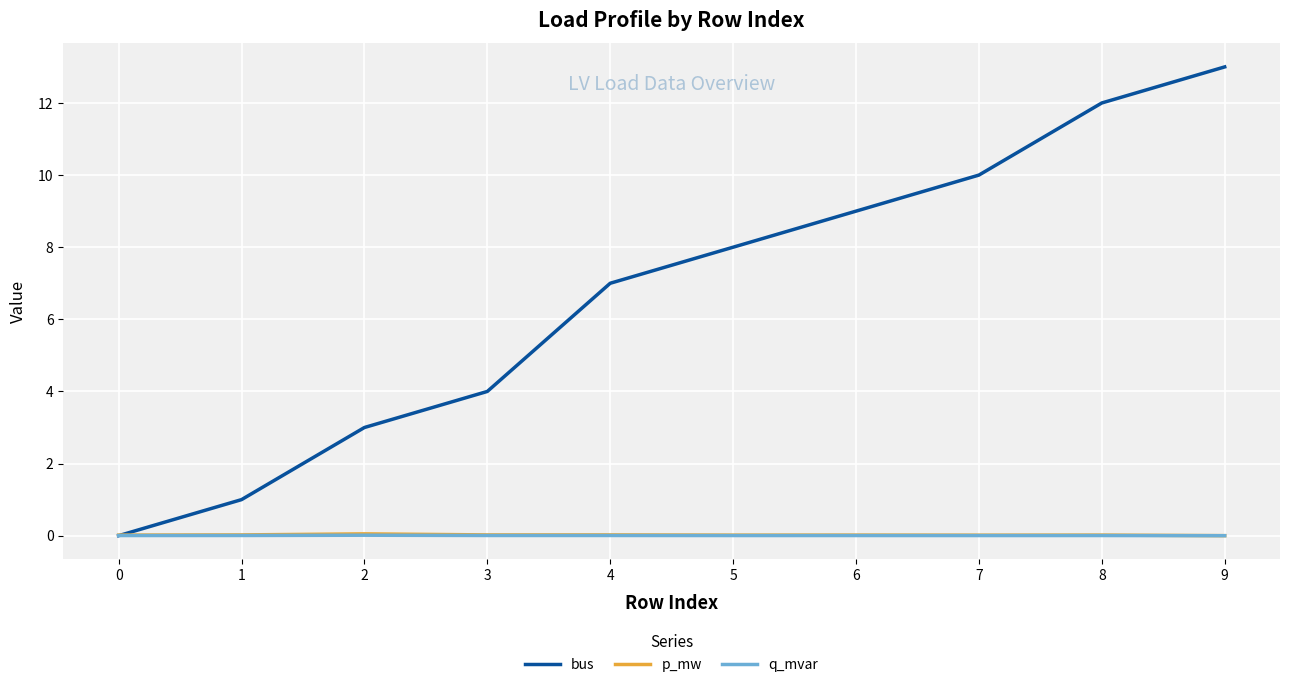

Which series has the largest total across all categories?

bus